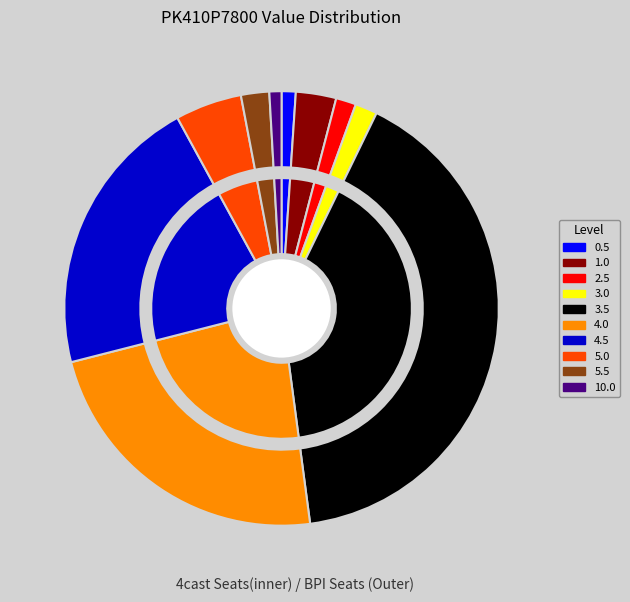

What is the total percentage of 2.5 and 5.5?

3.6%